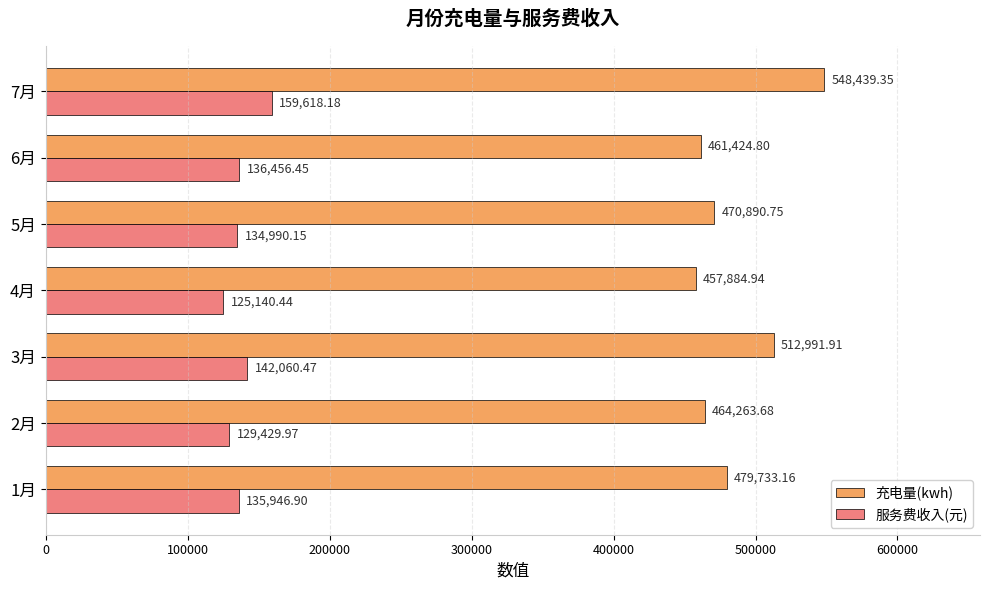

At which category is the sum across all series the highest?

7月